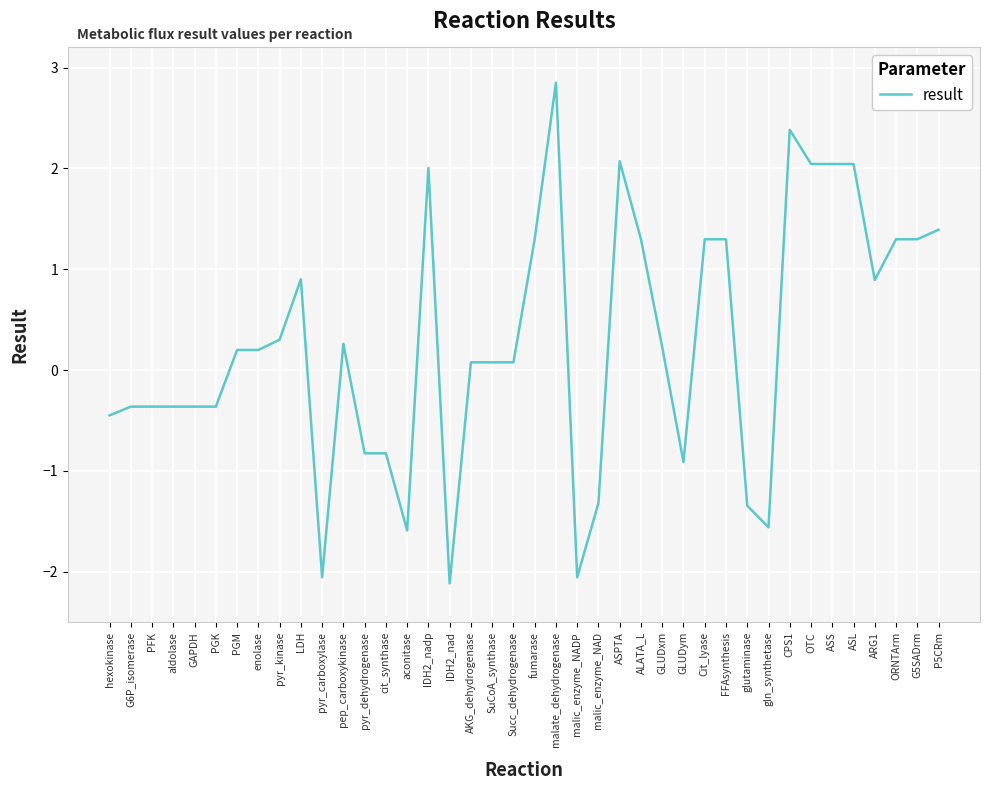

Which label corresponds to the largest value in the chart?

malate_dehydrogenase